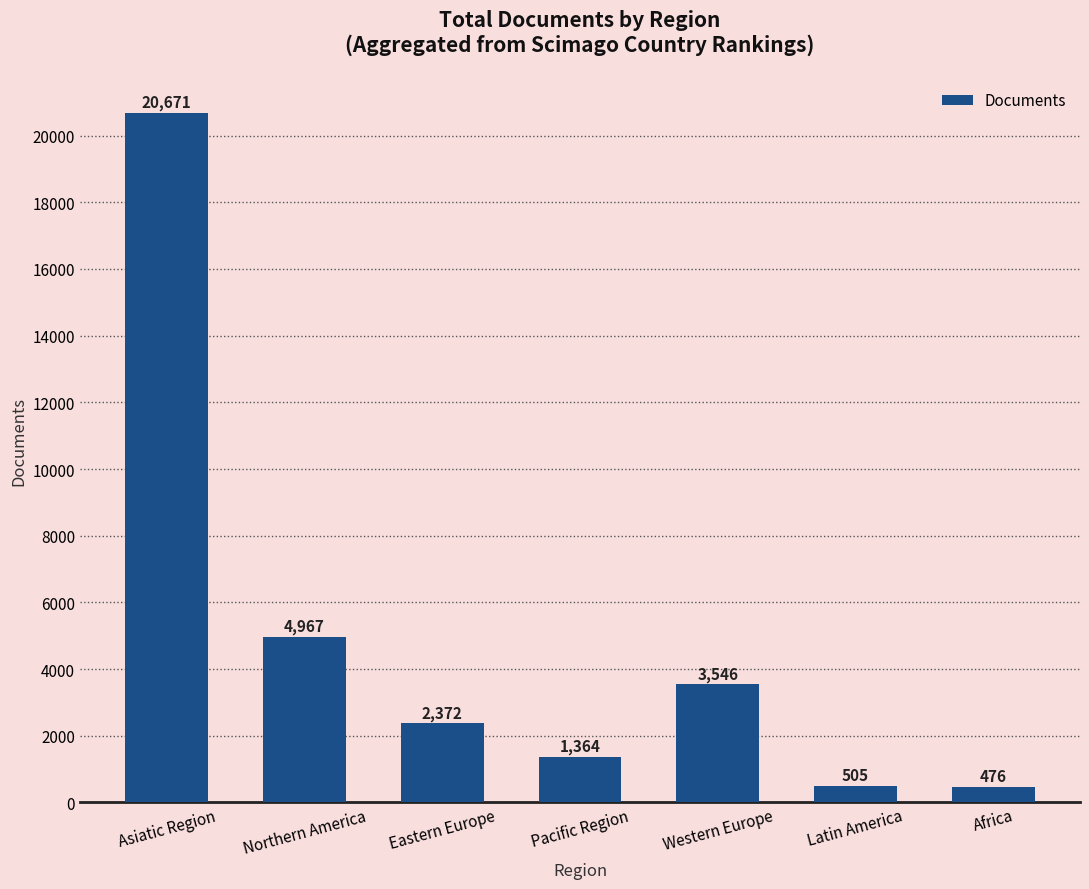

What is the difference between the values at Asiatic Region and Eastern Europe?

18299